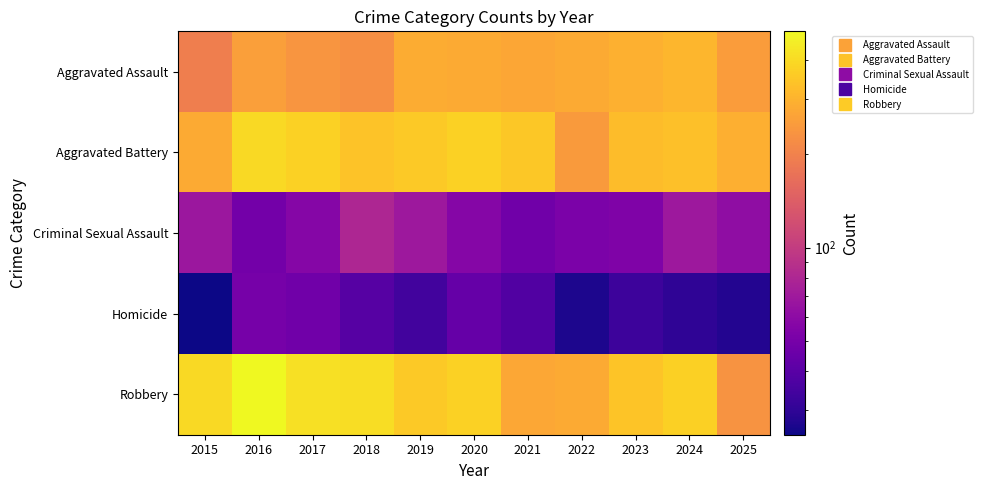

Which has a higher value, 2018 or 2021?

2021